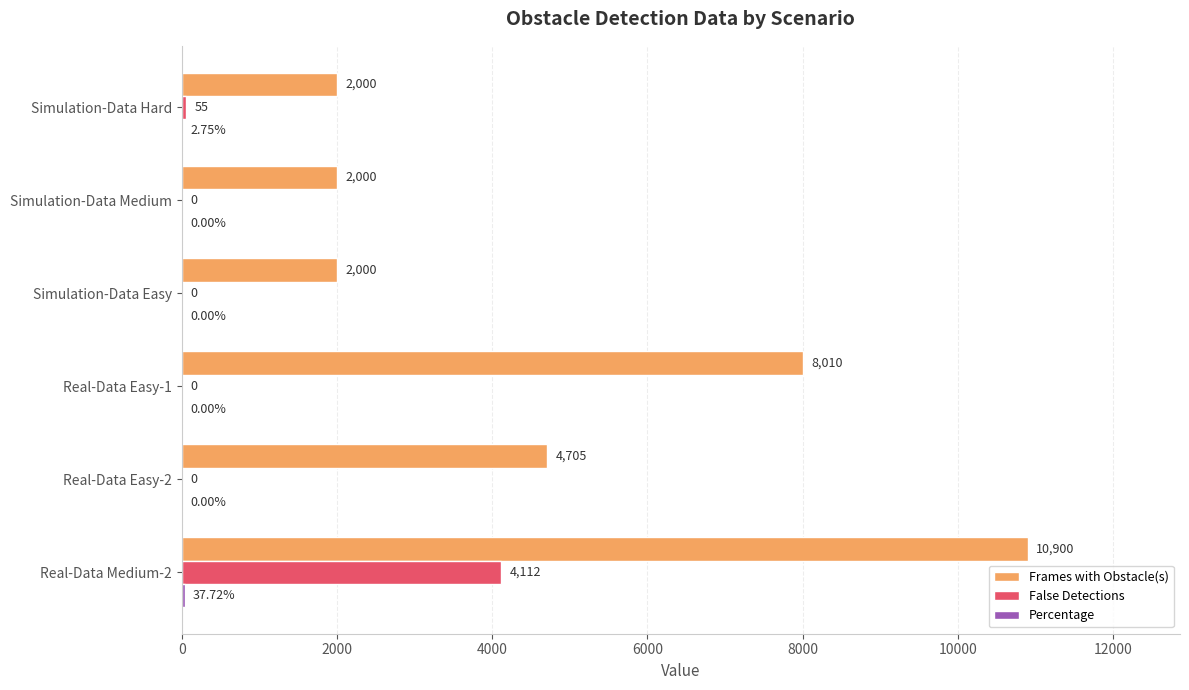

Between Real-Data Easy-2 and Simulation-Data Hard, which series saw the biggest shift?

Frames with Obstacle(s)